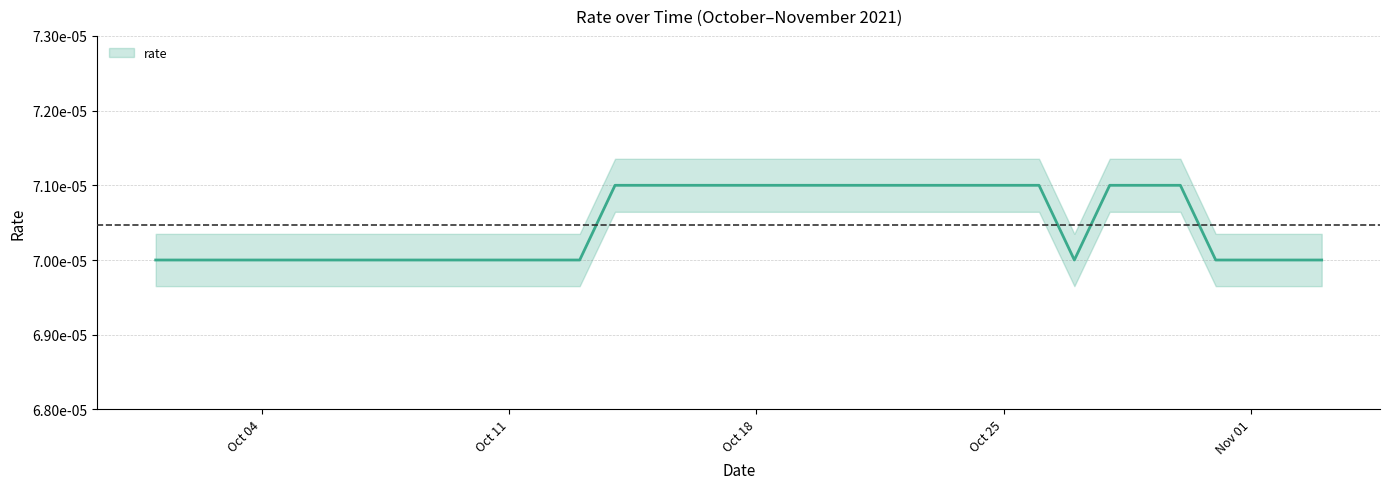

Which category has the highest value across all series?

2021-10-14